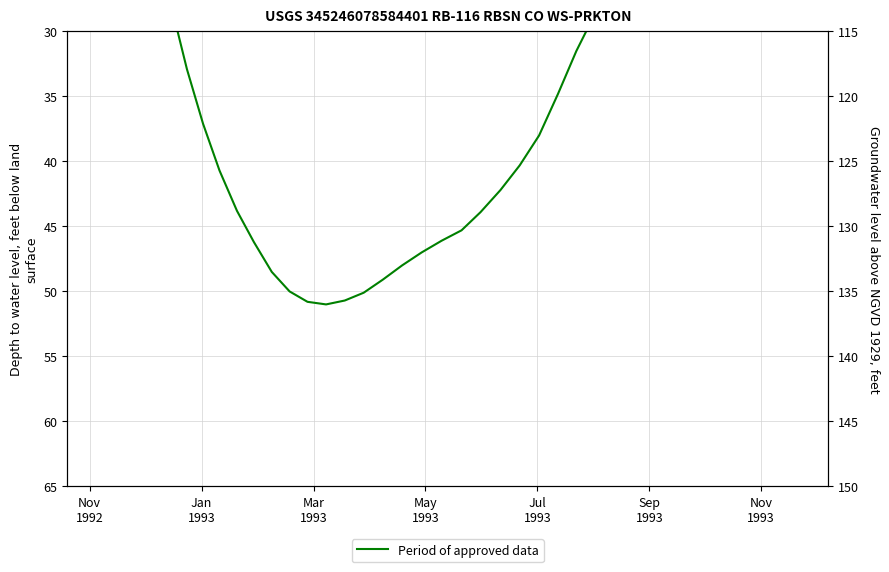

Reading right to left, list all the values displayed in this chart.

2.4	2.9	4.7	7.4	10.5	13.6	16.5	19.3	22.1	25.1	28.3	31.5	34.8	38.0	40.3	42.2	43.9	45.3	46.1	47.0	48.0	49.1	50.1	50.7	51.0	50.8	50.0	48.5	46.2	43.8	40.7	37.1	32.9	28.2	23.1	18.4	13.7	9.1	4.3	0.0